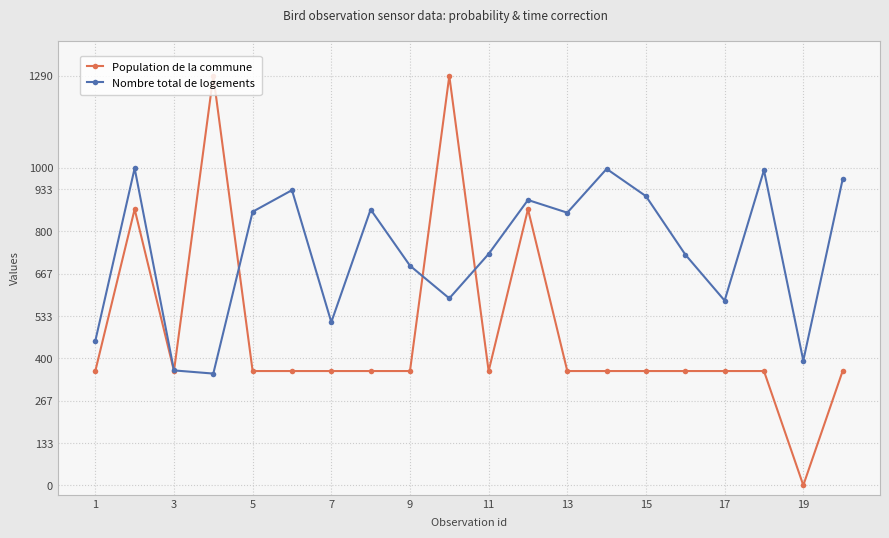

How many lines are shown in the chart?

2